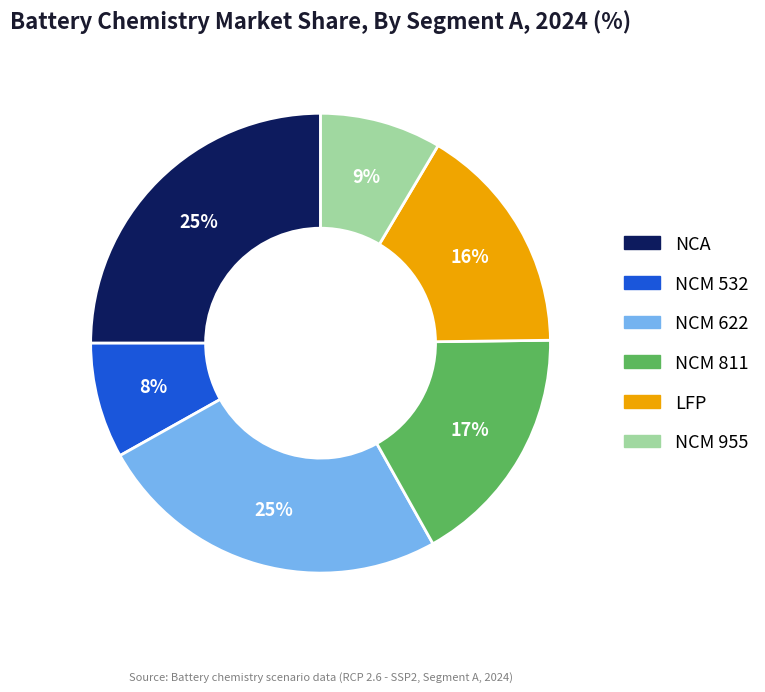

Do NCM 811 and NCA together represent more than half of the pie?

No